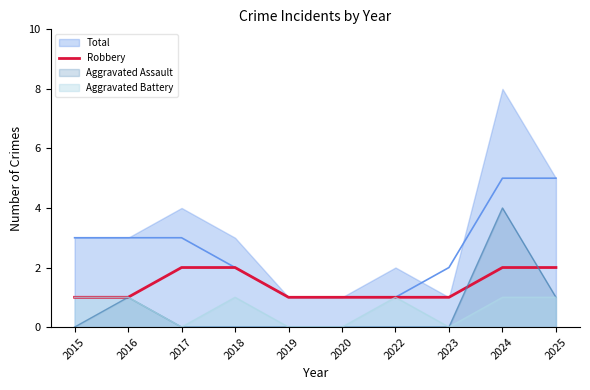

How many values are between 1 and 2?

10